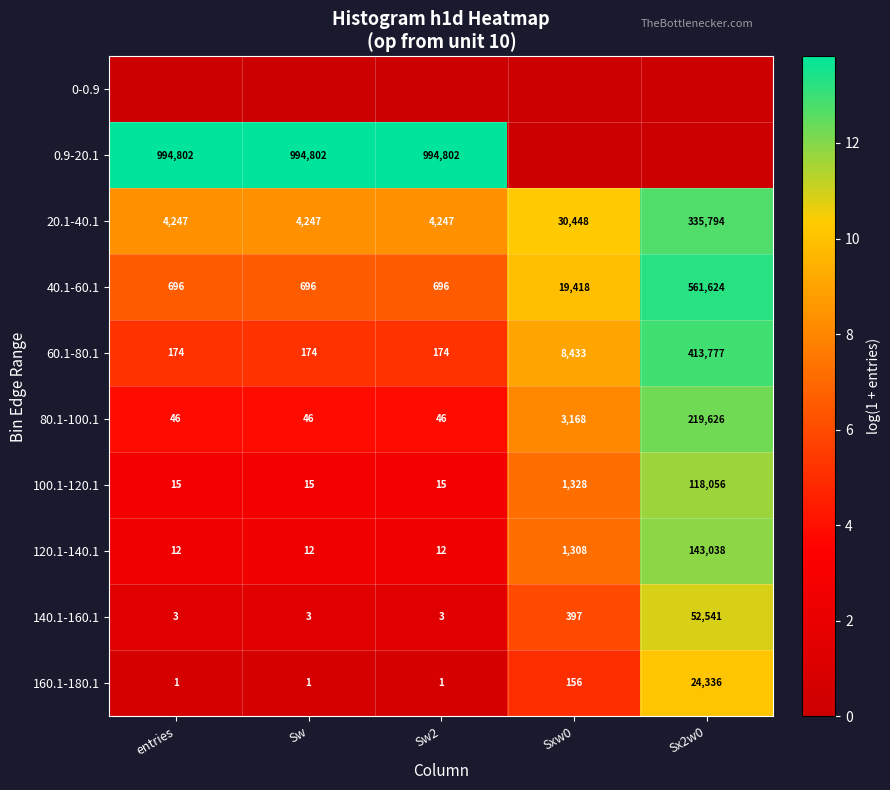

Is the value of 120.1-140.1 at Sw2 greater than the value of 80.1-100.1 at Sw?

No